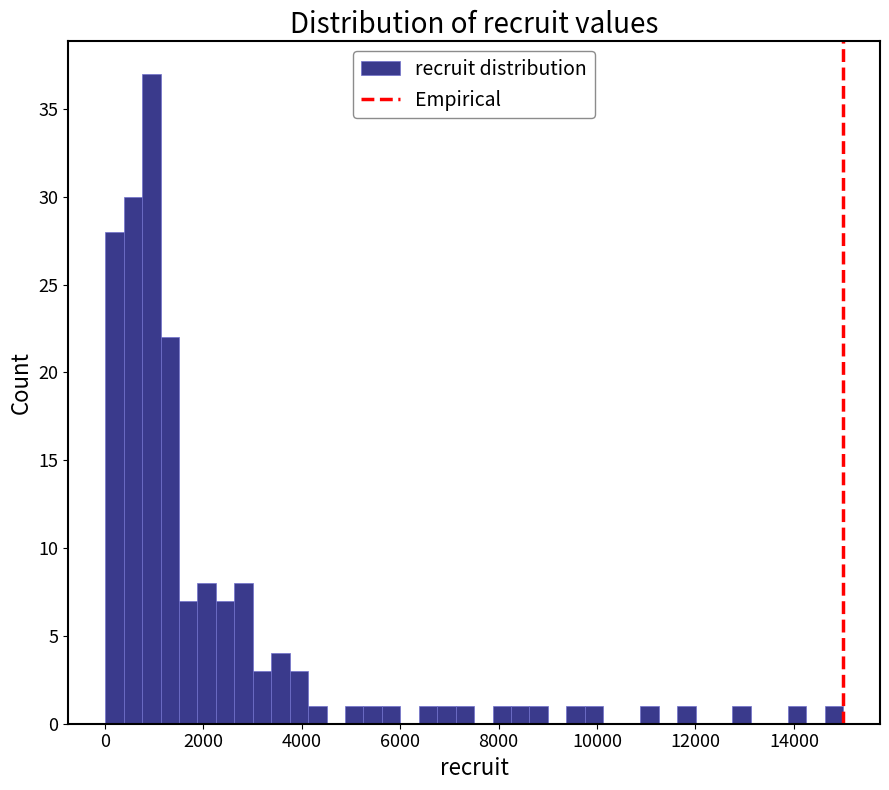

Around what value on the x-axis is the tallest bar? Give the approximate position of its centre, as read against the axis.

1000